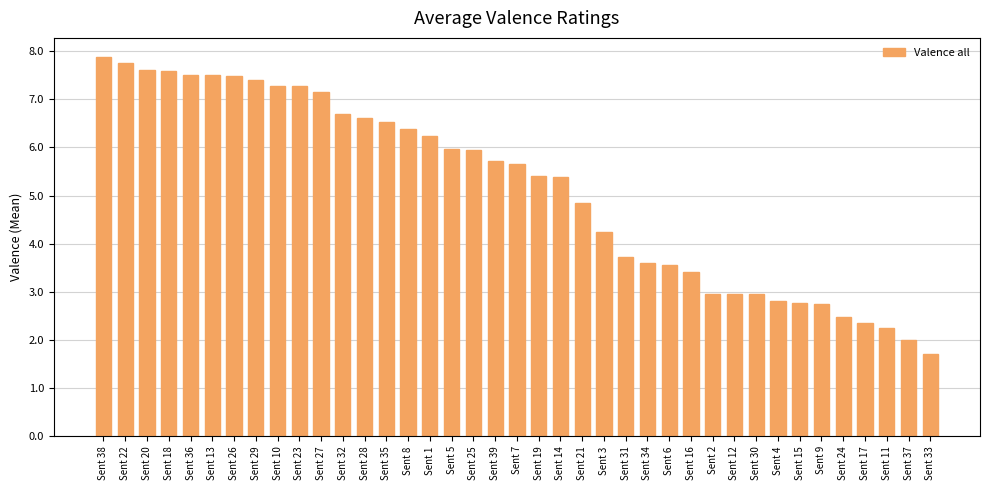

True or false: the data shows 7.6 at Sent 18.

True